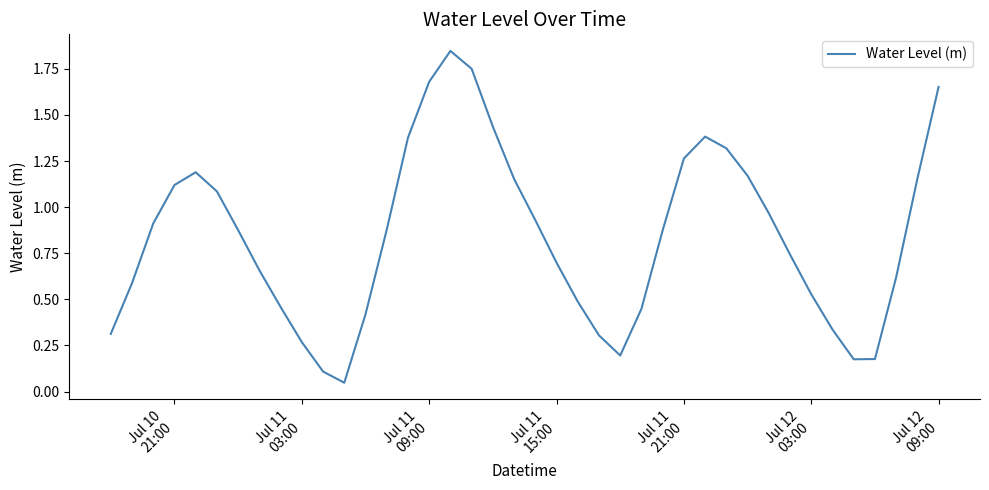

How many lines are shown in the chart?

1